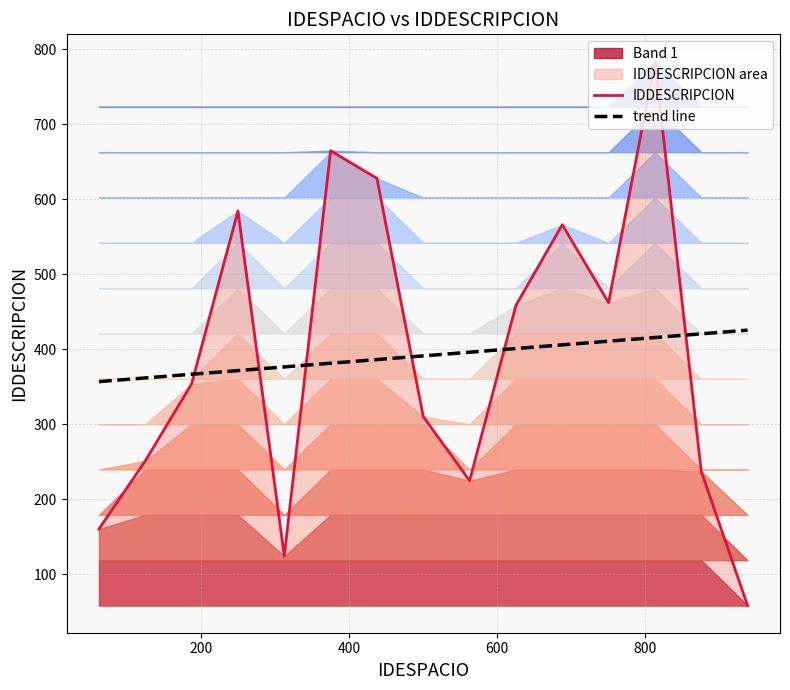

True or false: IDDESCRIPCION has more than 0 points higher than both neighbors.

True